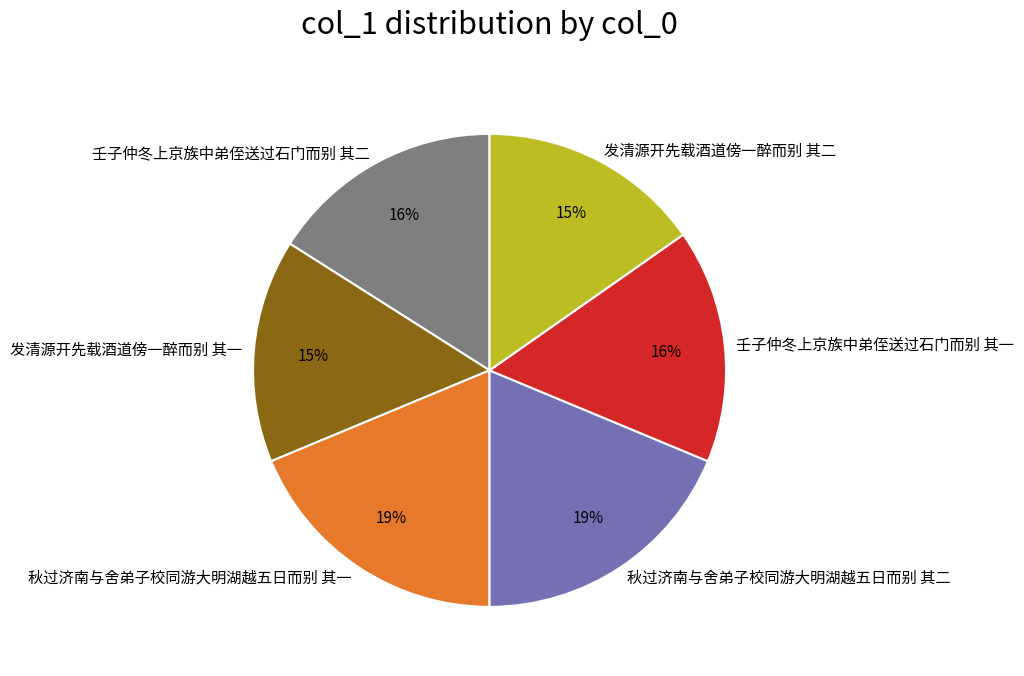

To the nearest percent, what is the combined percentage of 壬子仲冬上京族中弟侄送过石门而别 其二 and 秋过济南与舍弟子校同游大明湖越五日而别 其二?

35%